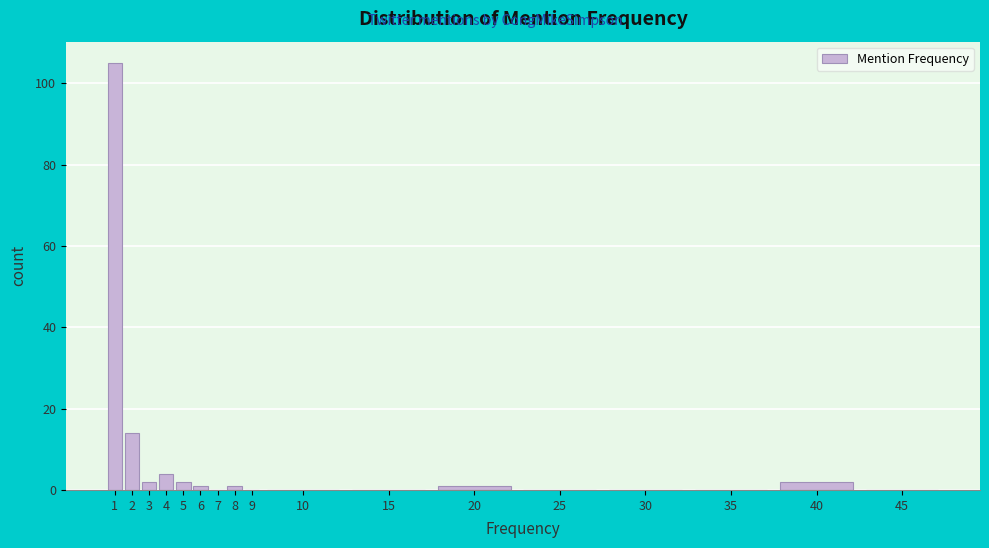

Reading left to right, extract all data points from this chart.

1=105	2=14	3=2	4=4	5=2	6=1	7=0	8=1	9=0	10=0	15=0	20=1	25=0	30=0	35=0	40=2	45=0